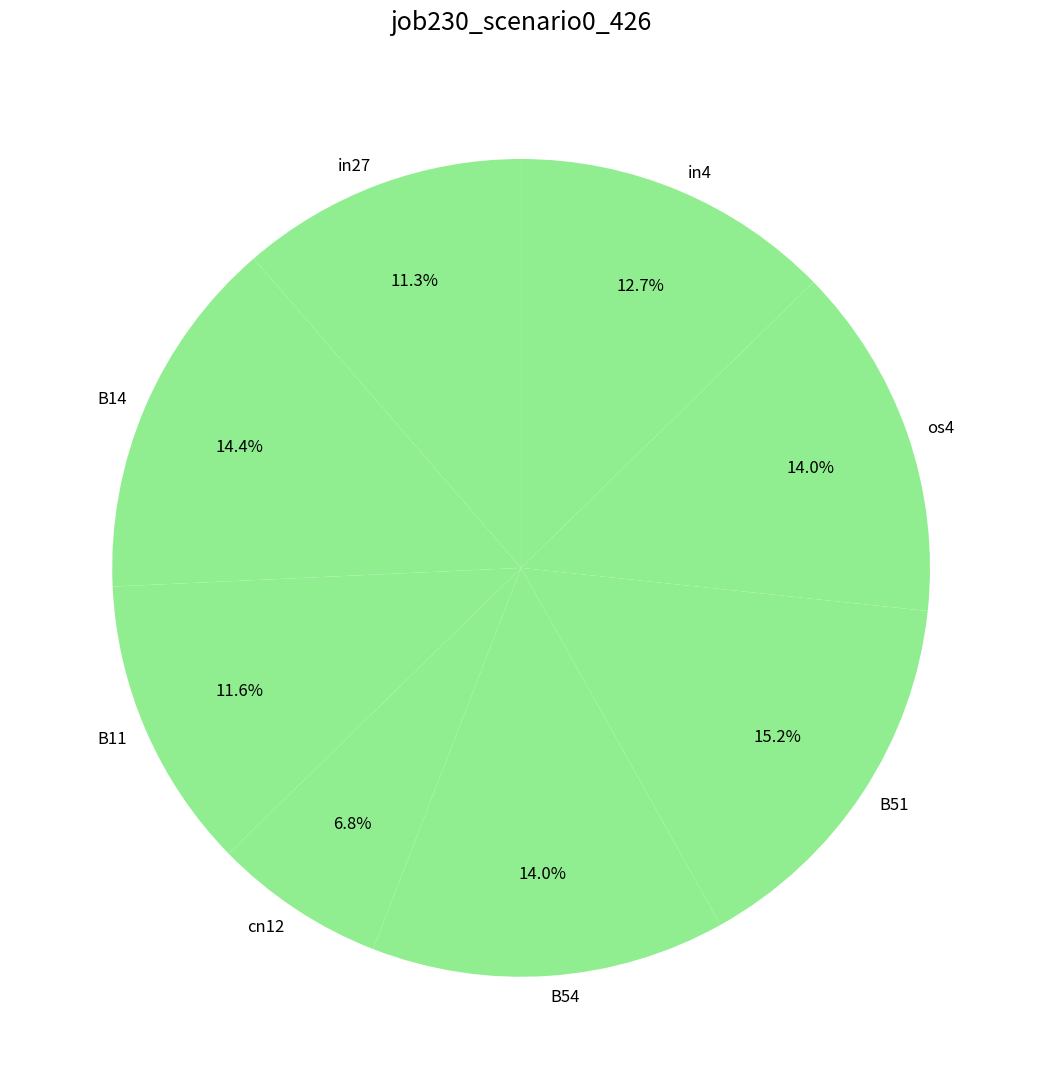

What percentage is NOT represented by os4?

86.0%